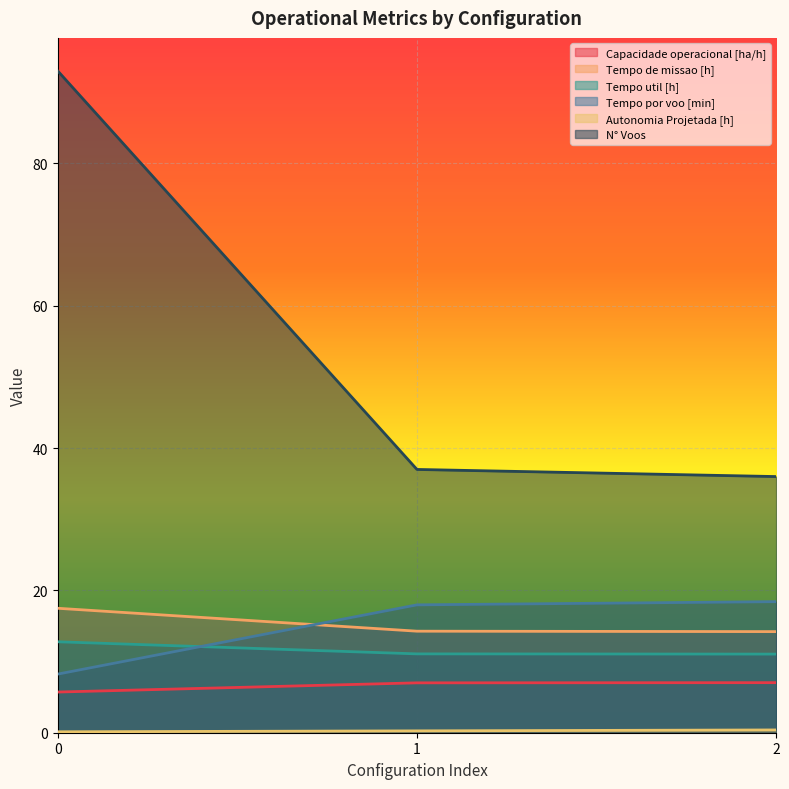

What is the difference between the highest and lowest values at 2?

35.6